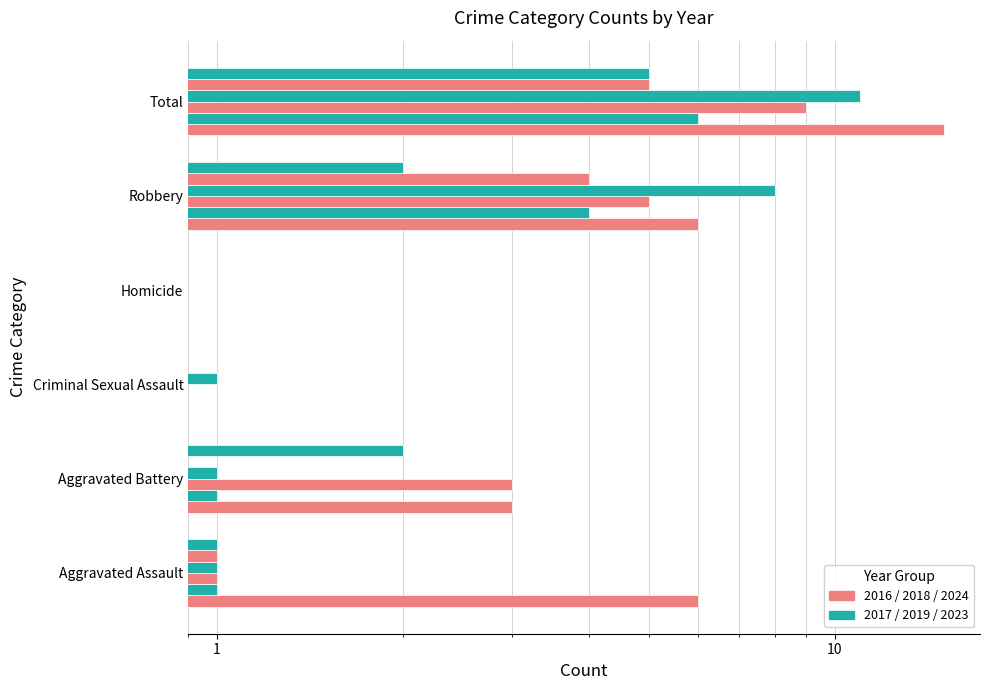

Count the 2019 values in the range 0 to 4.

5